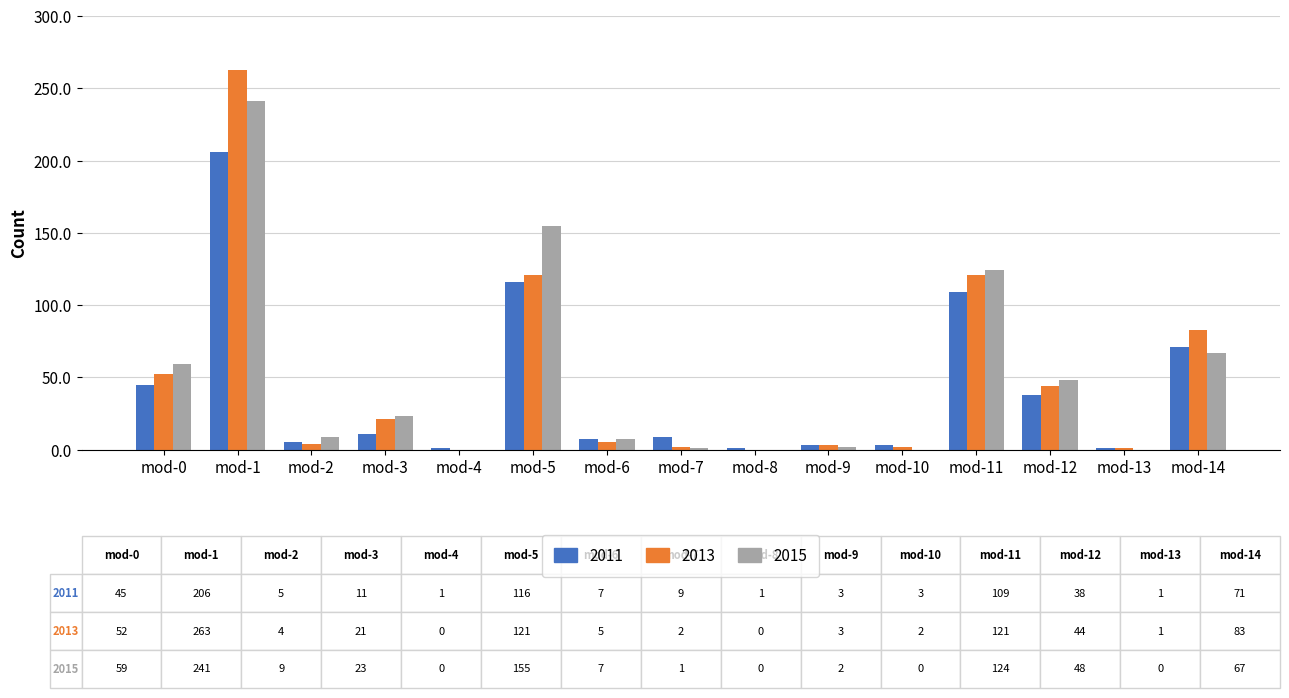

What is the sum of all 2013 values?

722